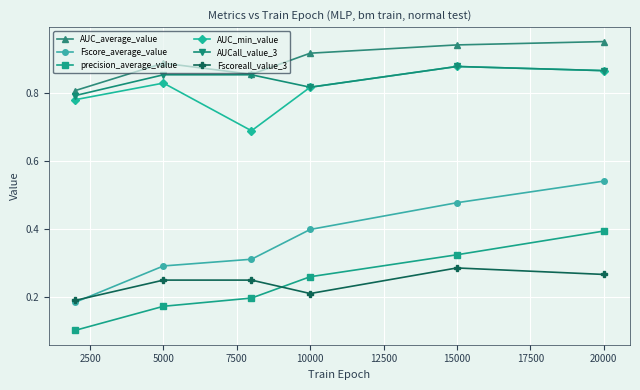

True or false: precision_average_value has more than 1 points higher than both neighbors.

False